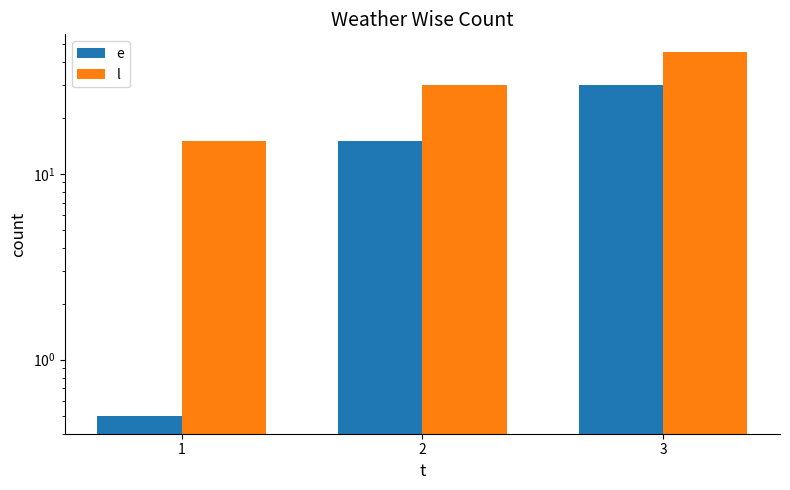

What is the spread (max minus min) of values at 3?

15.0